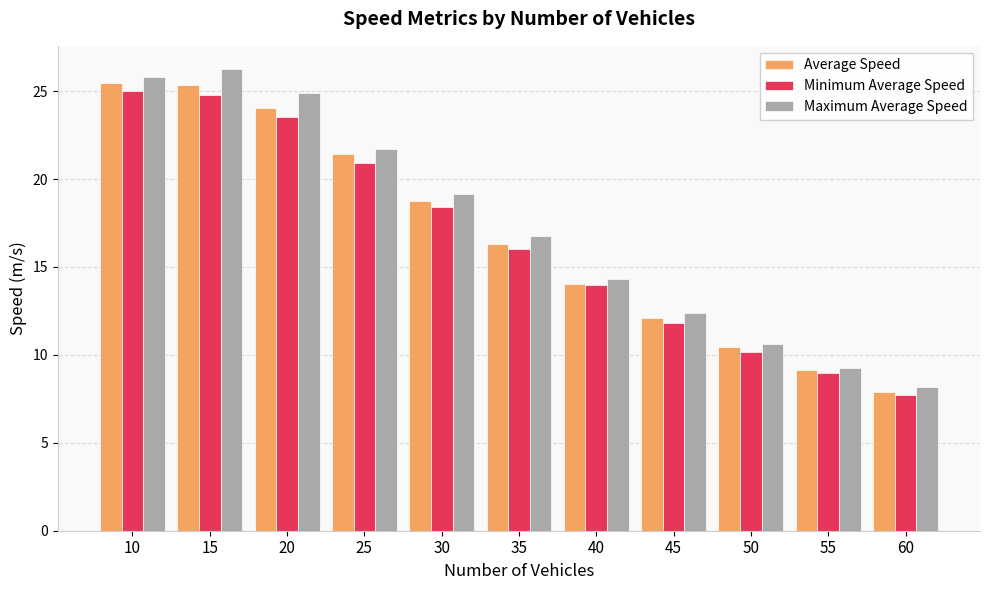

Which label corresponds to the largest value in the chart?

15